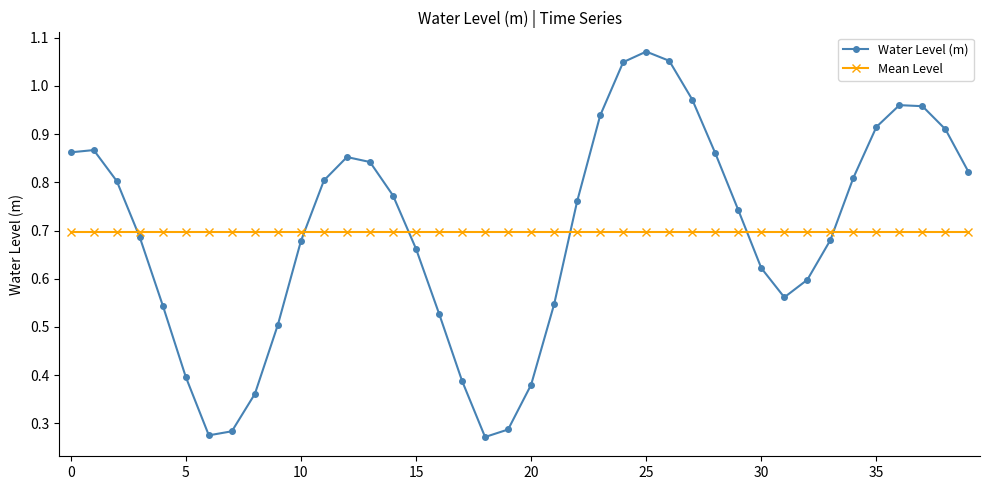

At how many categories does at least one series exceed 0?

40